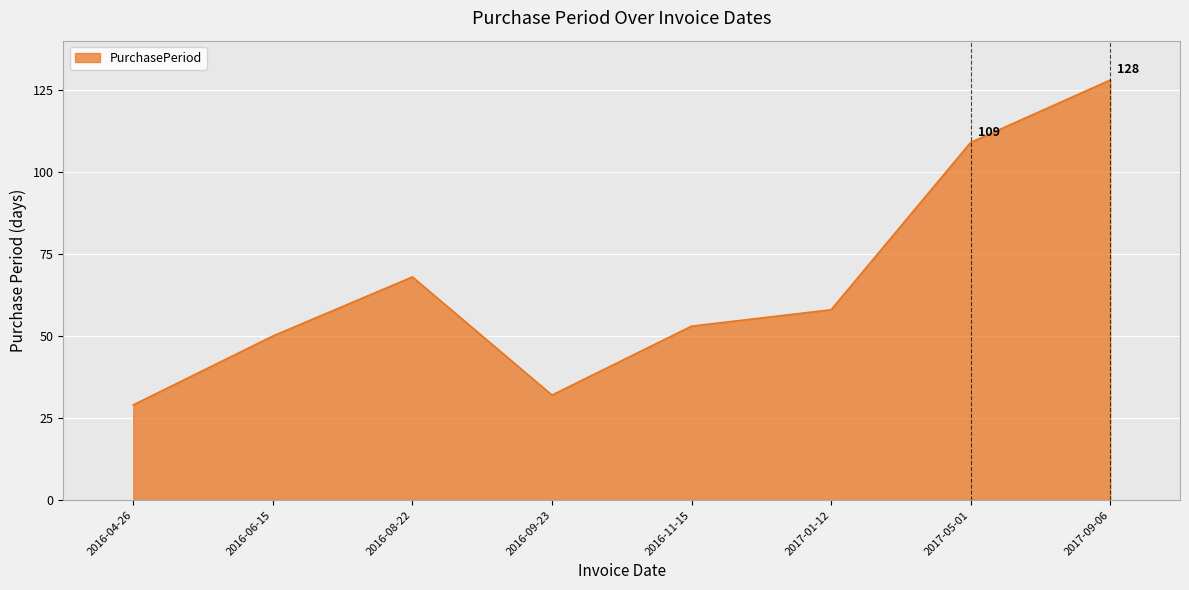

The chart shows a value of 57 at 2016-09-23. True or false?

False